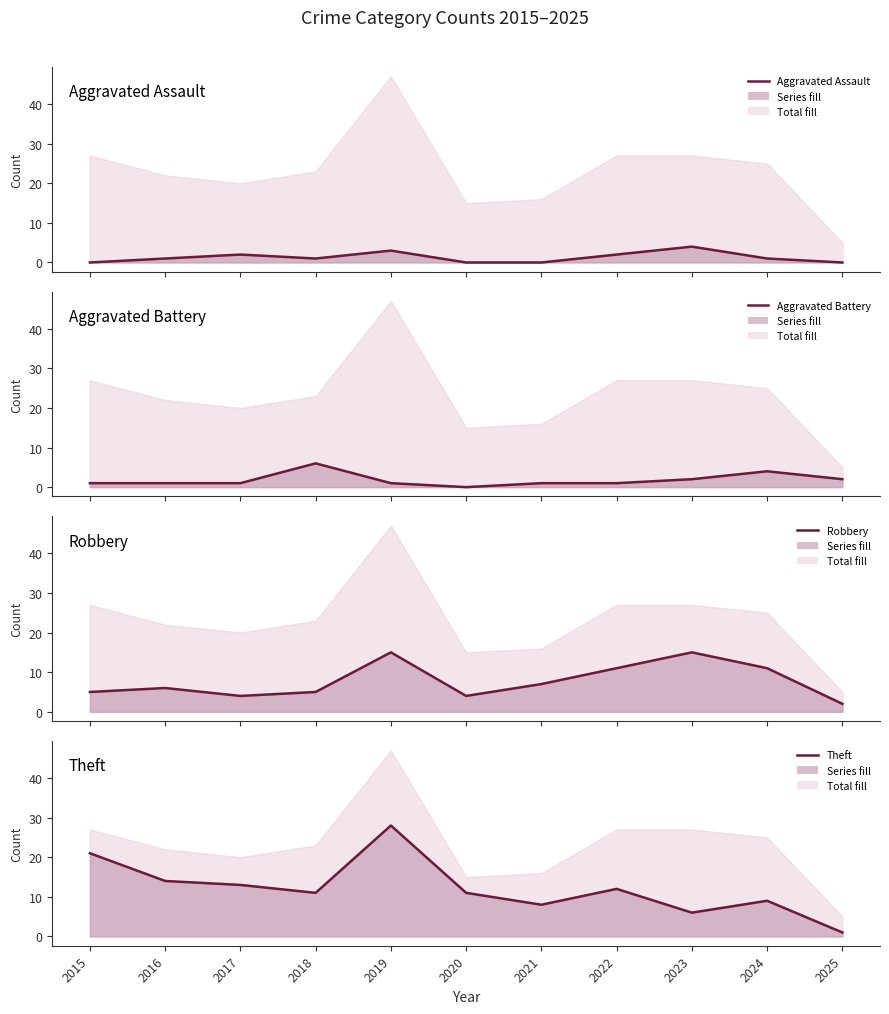

What is the difference between the highest and lowest values at 2020?

11